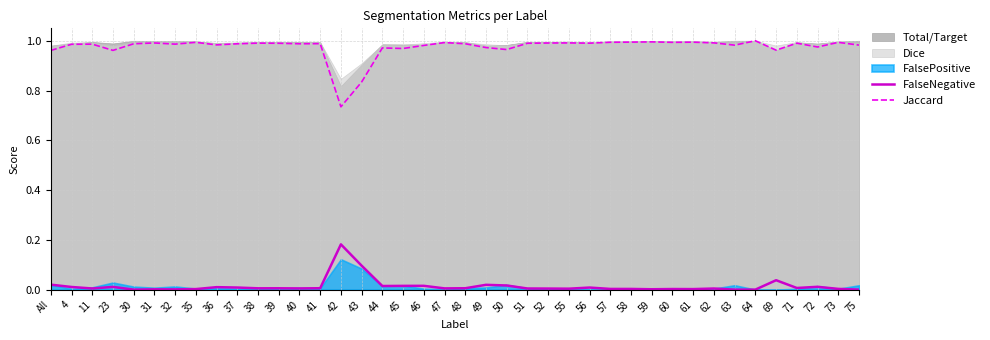

True or false: Jaccard and FalseNegative intersect in this chart.

False